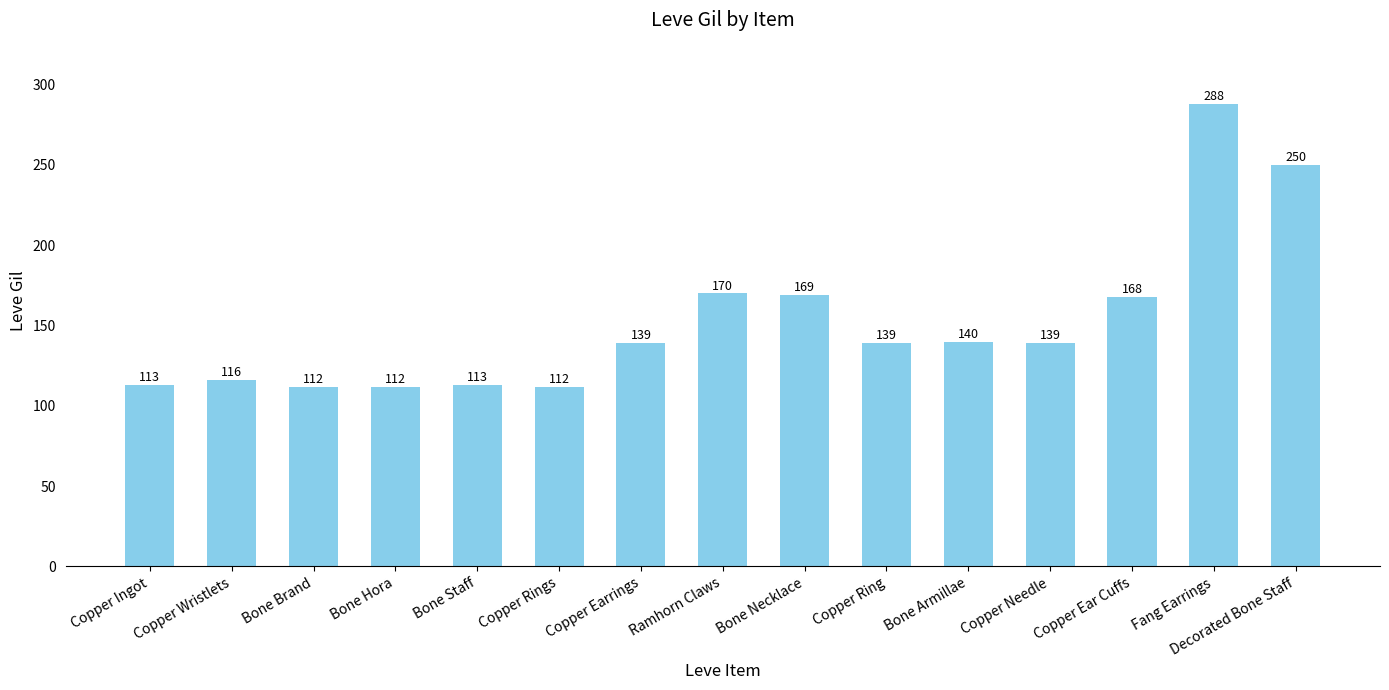

What is the average value?

152